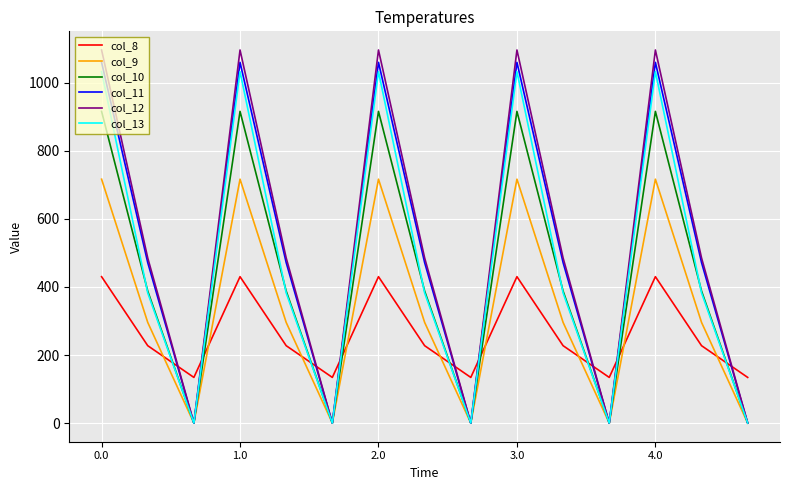

What is the greatest value displayed?

1096.7